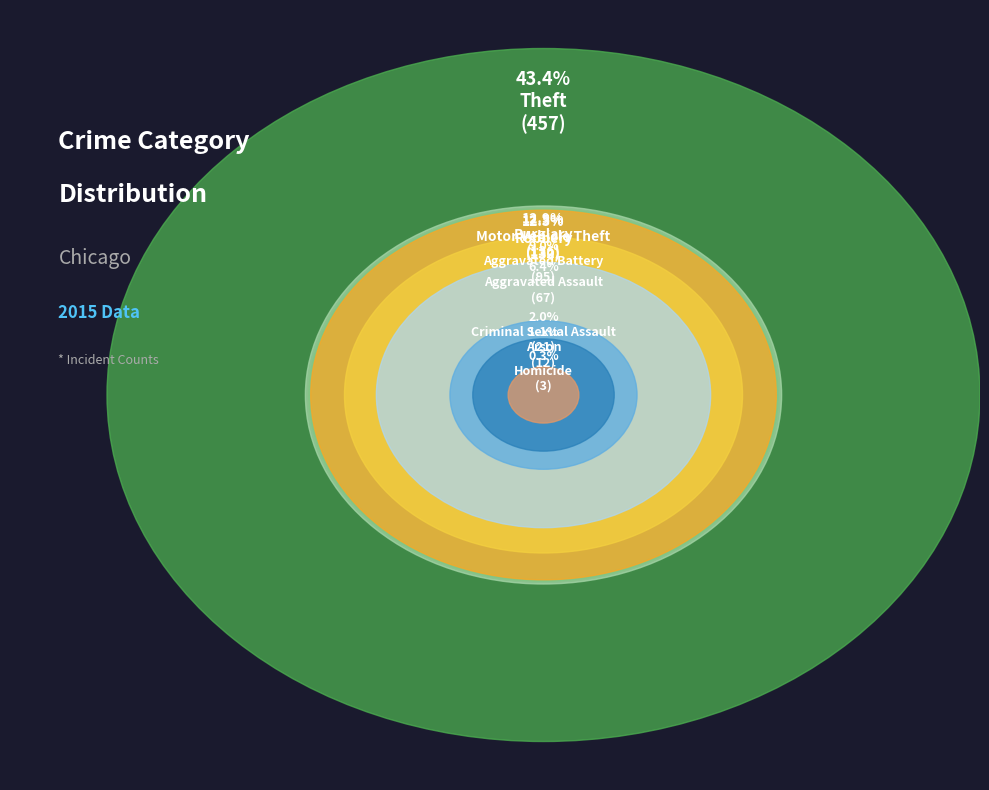

Which slice is the largest?

Theft